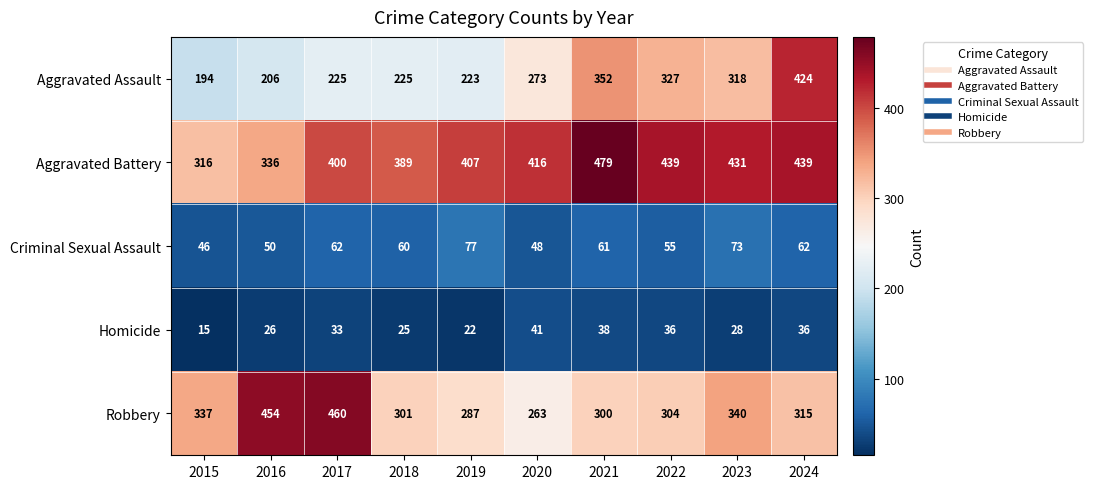

What is the average value of the Robbery series?

336